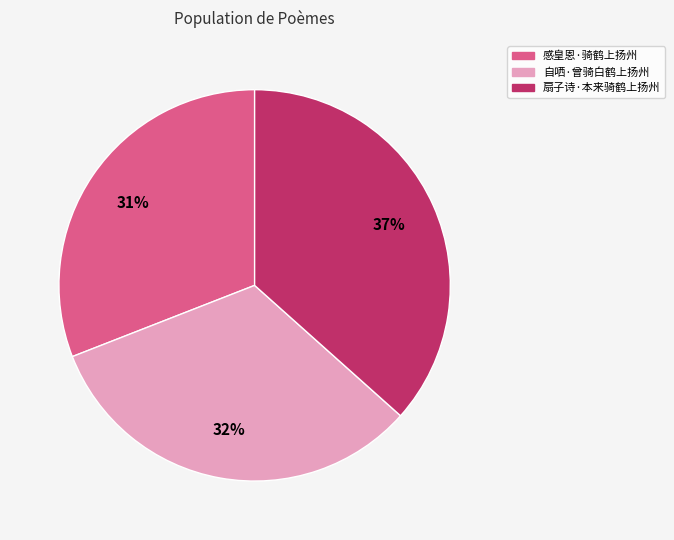

Approximately how many times larger is the value at 感皇恩·骑鹤上扬州 compared to 扇子诗·本来骑鹤上扬州?

0.8